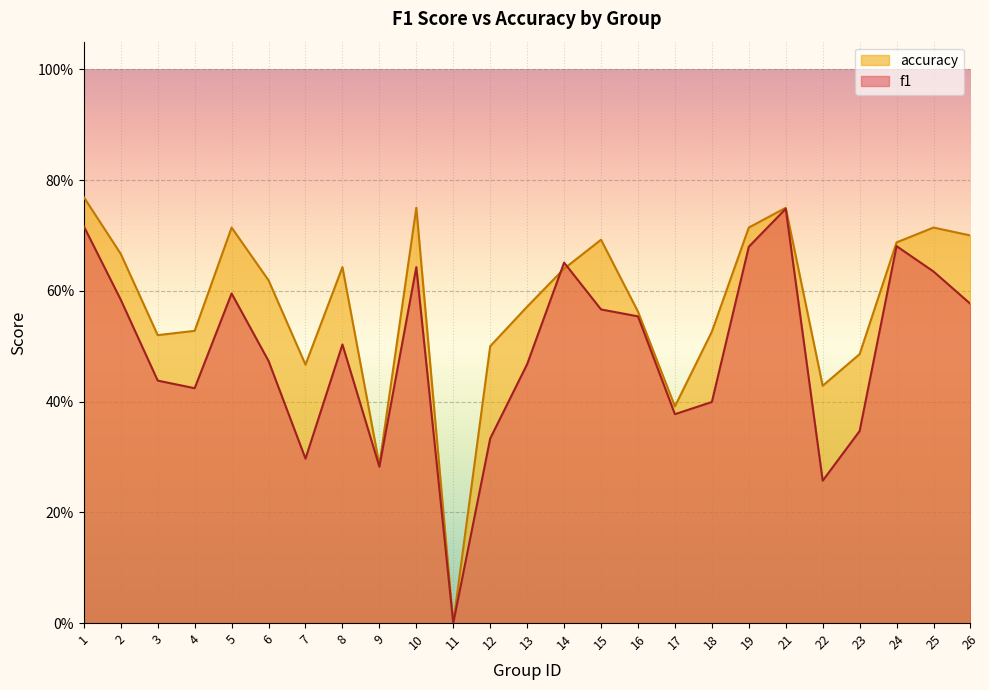

At which category is the sum across all series the highest?

21